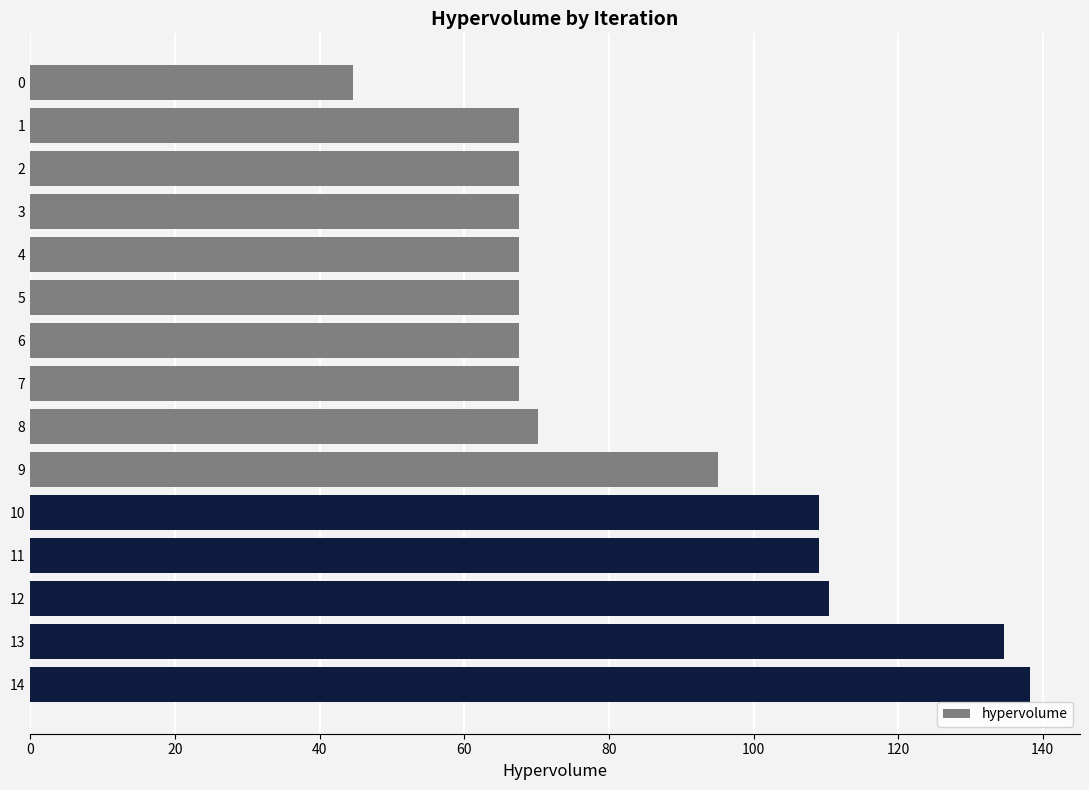

Which has a higher value, 12 or 6?

12